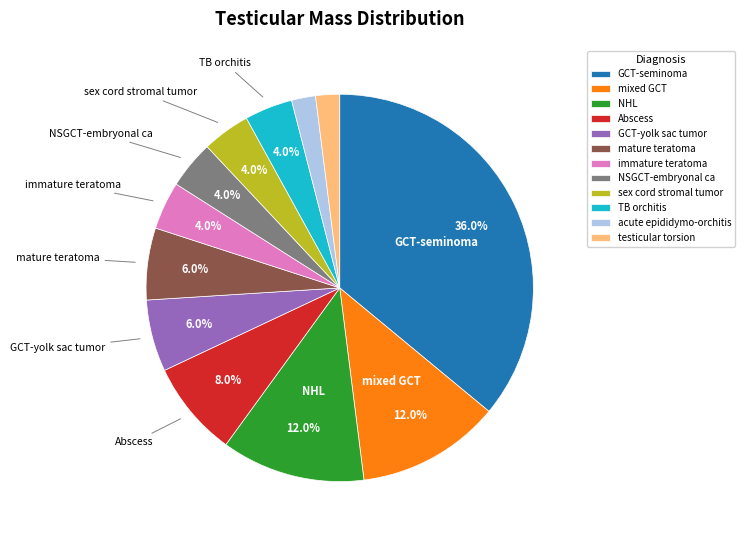

What is the largest slice in the pie chart?

GCT-seminoma